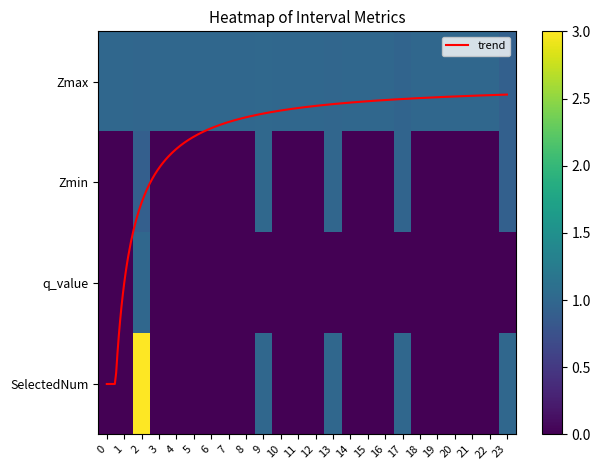

Is it true that Zmax equals 0.6 at 17?

False